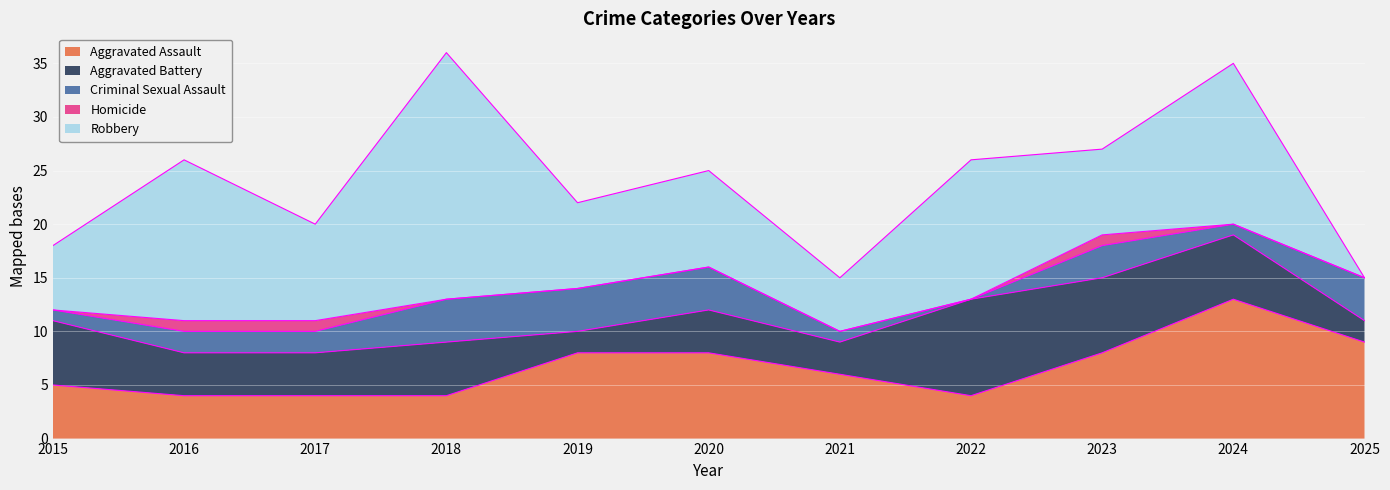

Between 2015 and 2023, which is larger?

2023